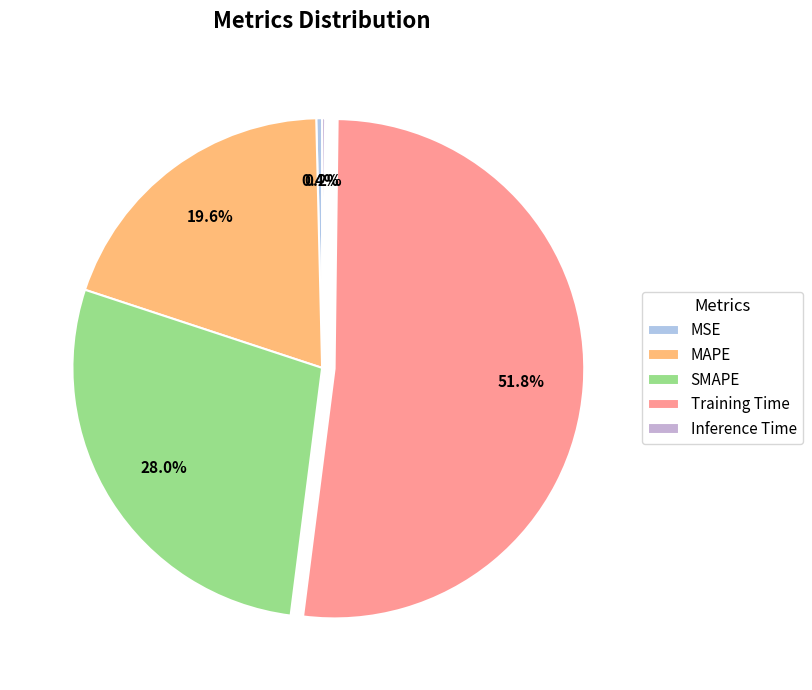

Is it true that SMAPE is 28% of the pie?

True